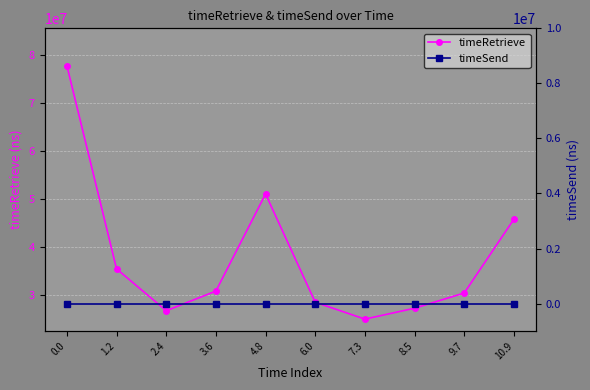

How many series are shown in this chart?

2